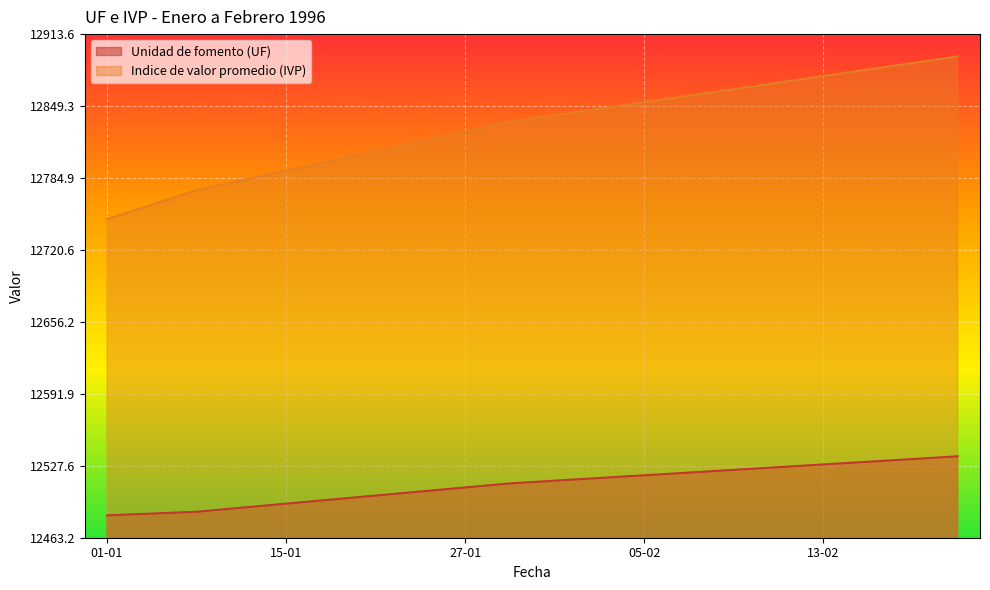

What is the highest value of the Unidad de fomento (UF) series?

12536.0